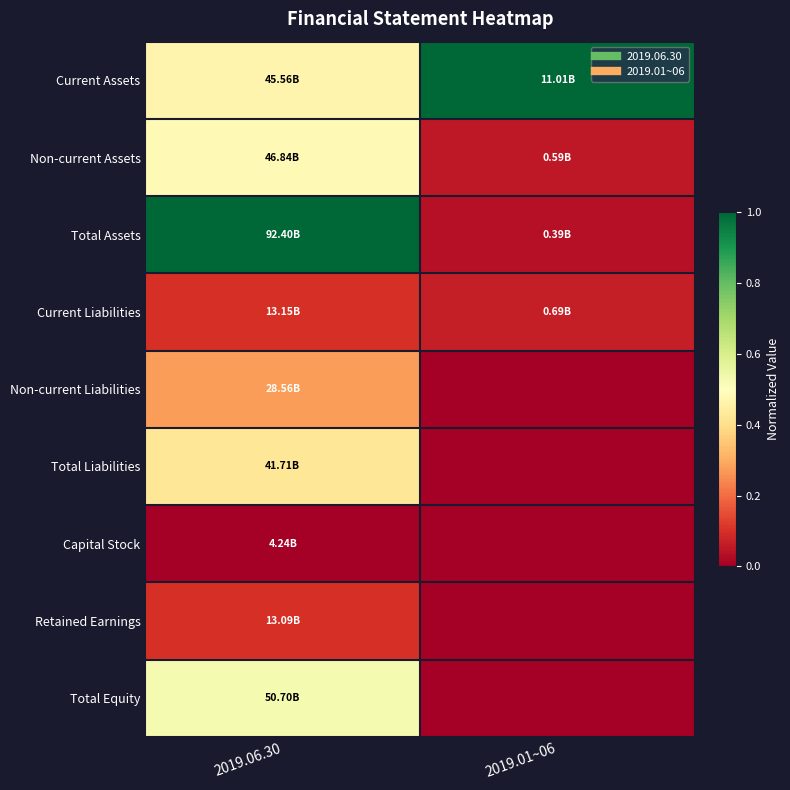

Reading right to left, what are all the values shown in this chart?

Current Assets: 2019.01~06=1.0	2019.06.30=0.5
Non-current Assets: 2019.01~06=0.1	2019.06.30=0.5
Total Assets: 2019.01~06=0.0	2019.06.30=1.0
Current Liabilities: 2019.01~06=0.1	2019.06.30=0.1
Non-current Liabilities: 2019.01~06=0.0	2019.06.30=0.3
Total Liabilities: 2019.01~06=0.0	2019.06.30=0.4
Capital Stock: 2019.01~06=0.0	2019.06.30=0.0
Retained Earnings: 2019.01~06=0.0	2019.06.30=0.1
Total Equity: 2019.01~06=0.0	2019.06.30=0.5